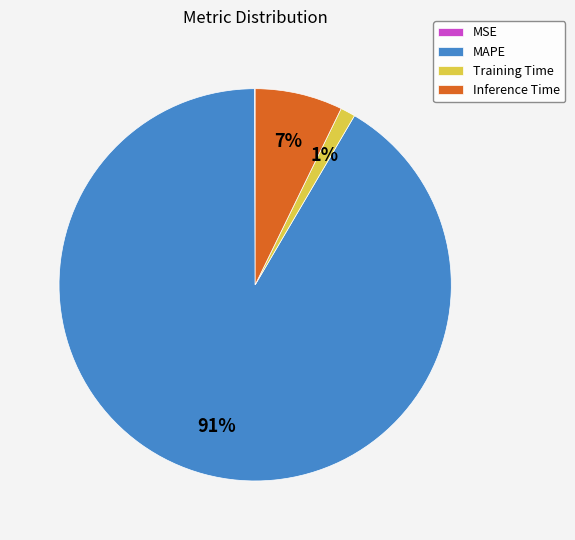

To the nearest percent, what percentage of the pie is Inference Time?

7%